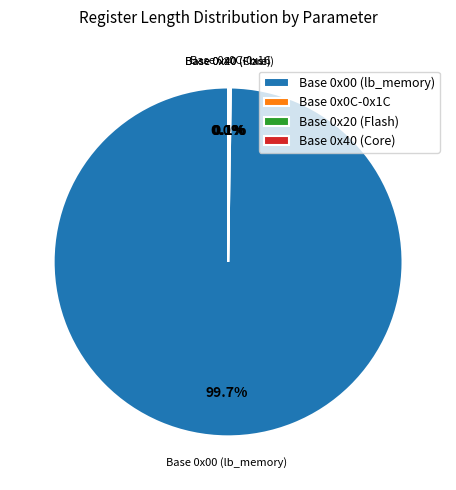

To the nearest percent, what is the average slice percentage?

25%